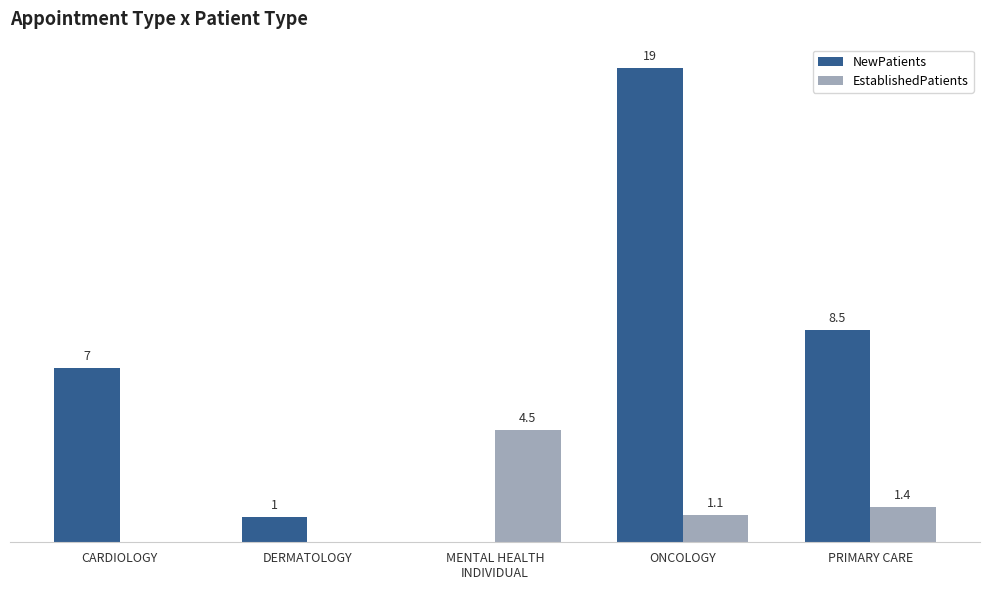

Which series has the largest total across all categories?

NewPatients